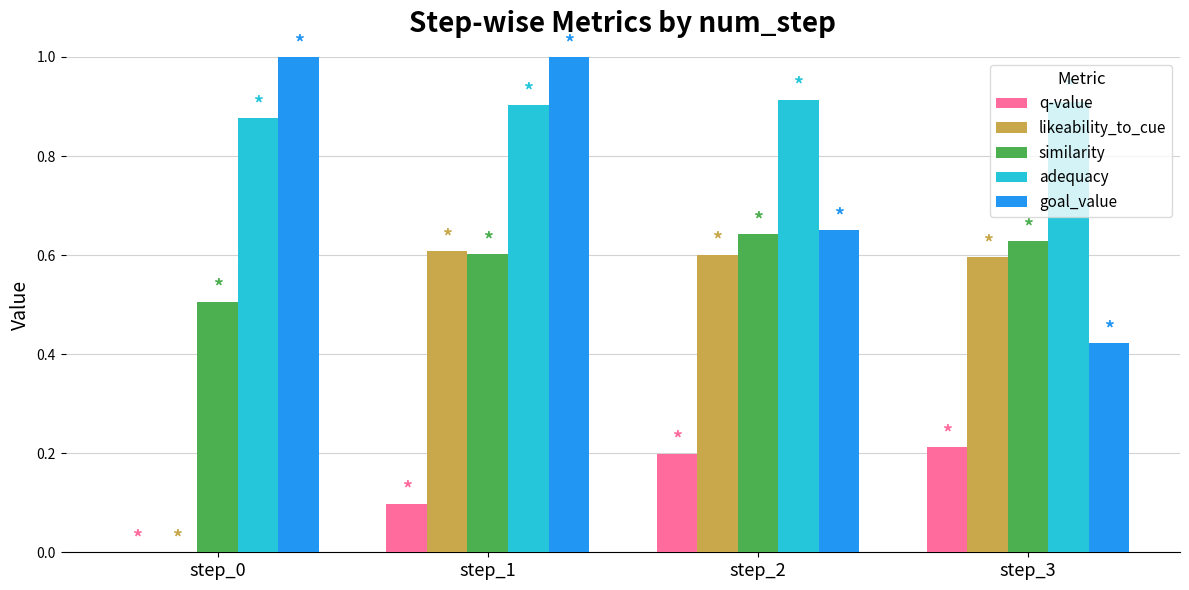

The value of similarity at step_1 is 0.6. True or false?

True